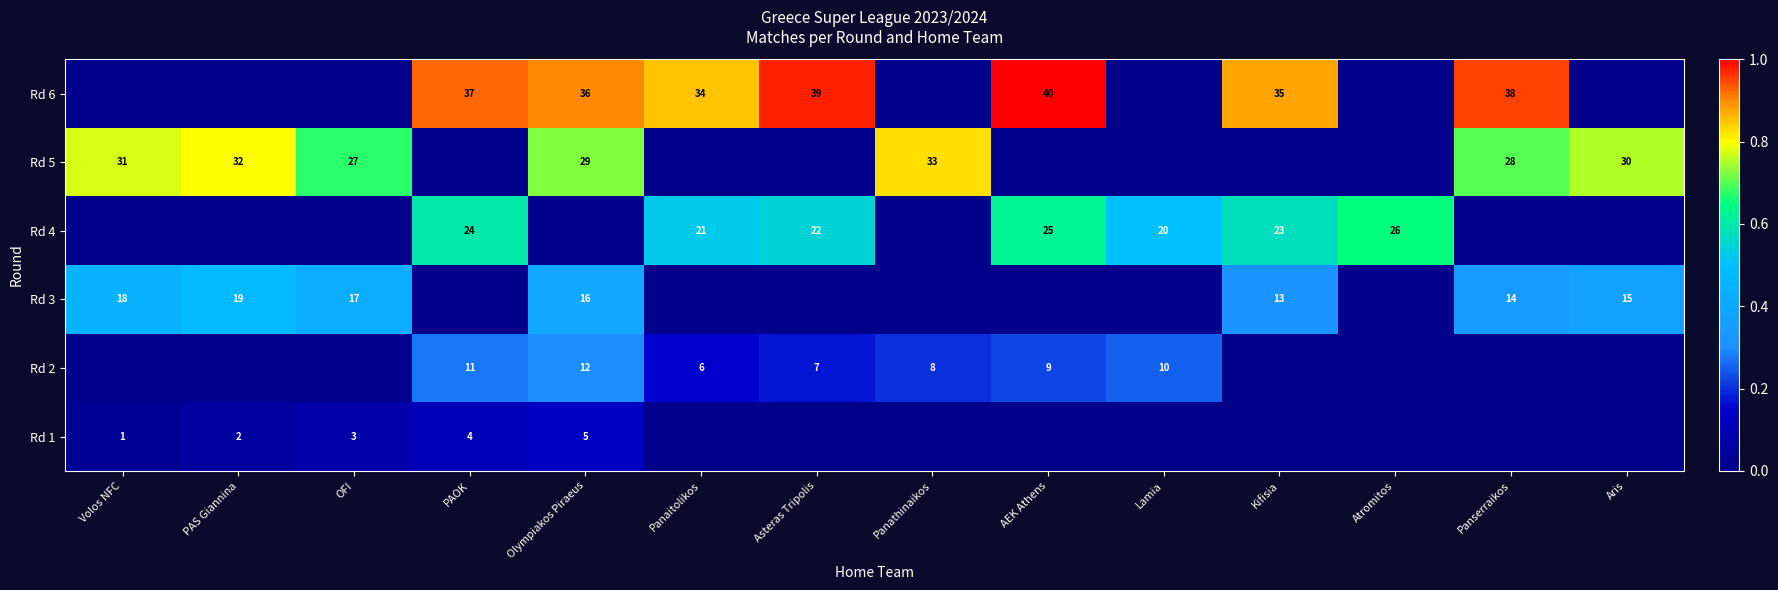

True or false: Rd 5 has a value of 13 at OFI.

False